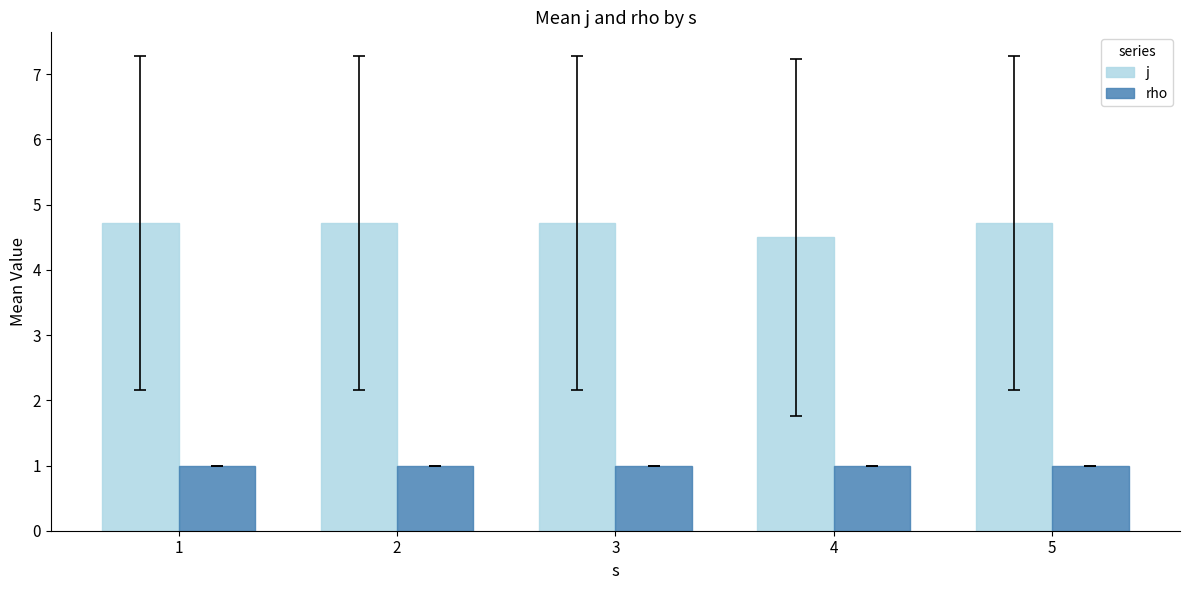

Rank the series at 1 from highest to lowest value.

j, rho